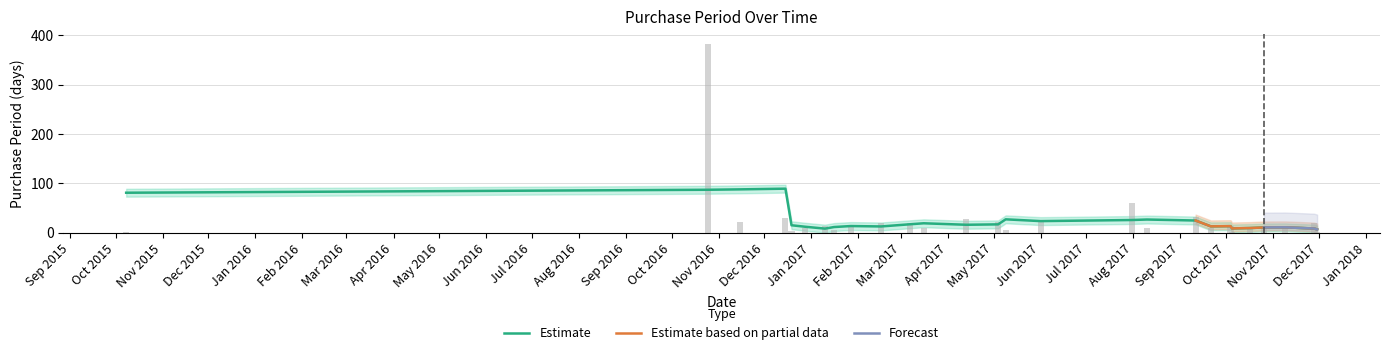

Read the value at 2017-02-16, to the nearest 10.

20